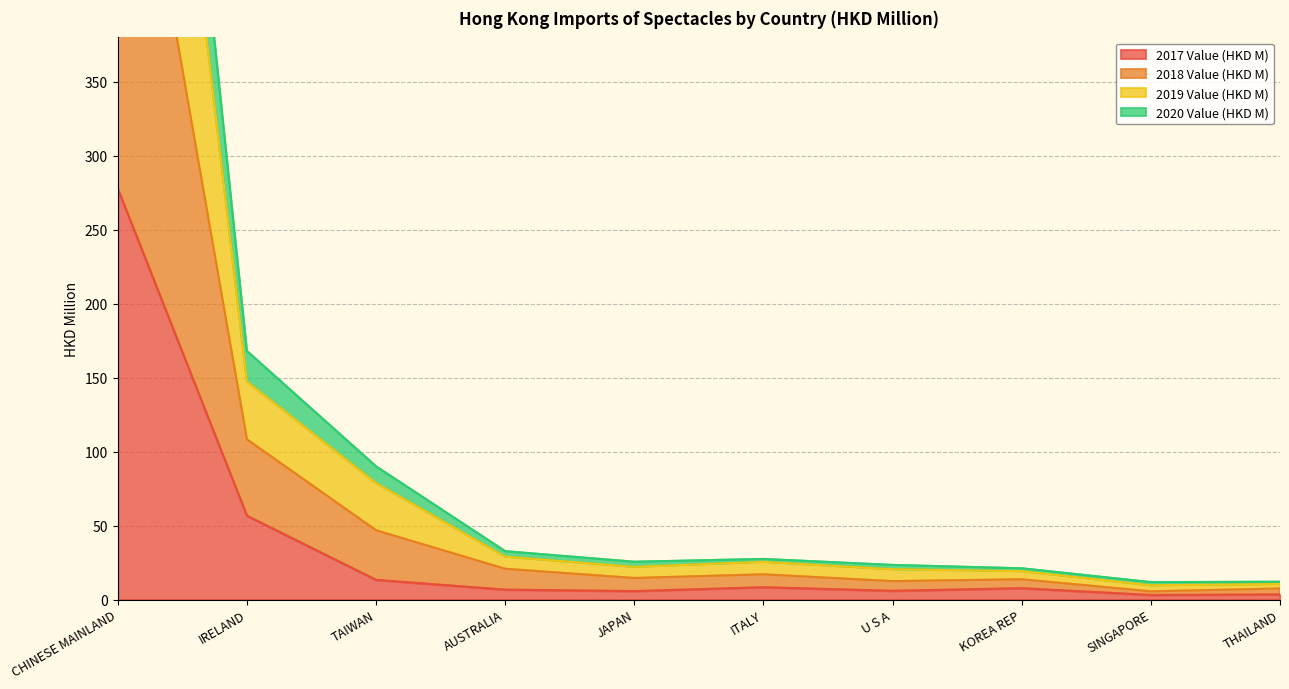

What is the sum of all 2018 Value (HKD M) values?

1254.7